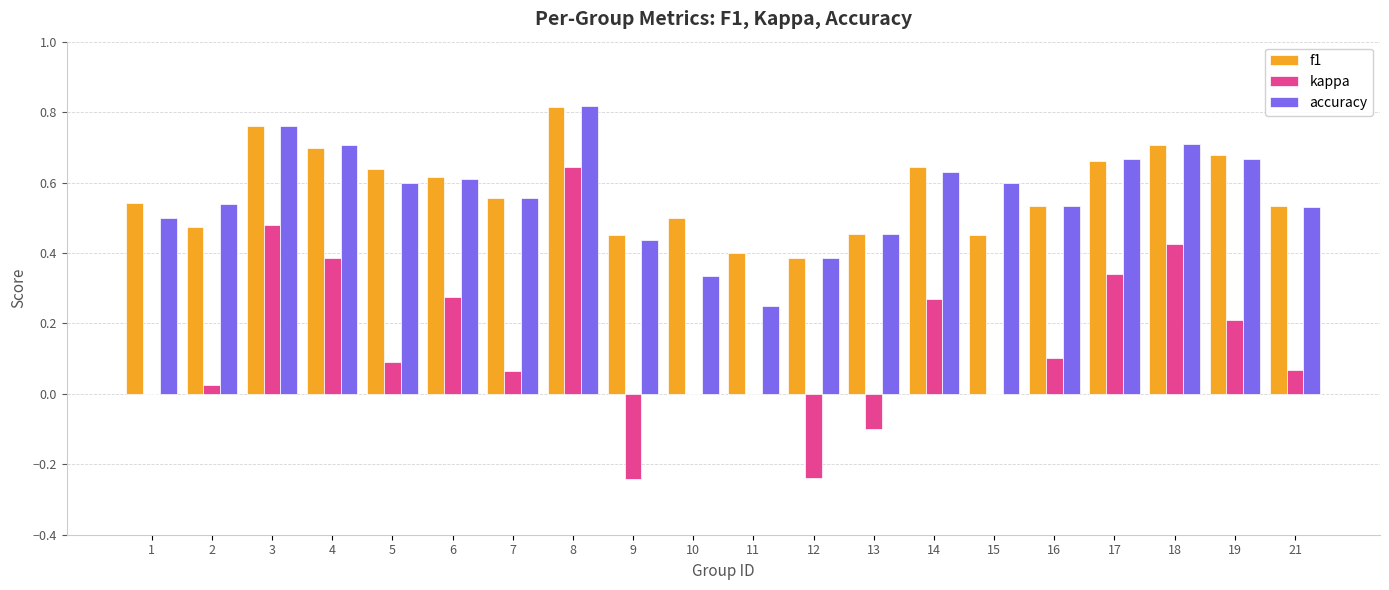

The f1 series shows 1.1 at 5. True or false?

False